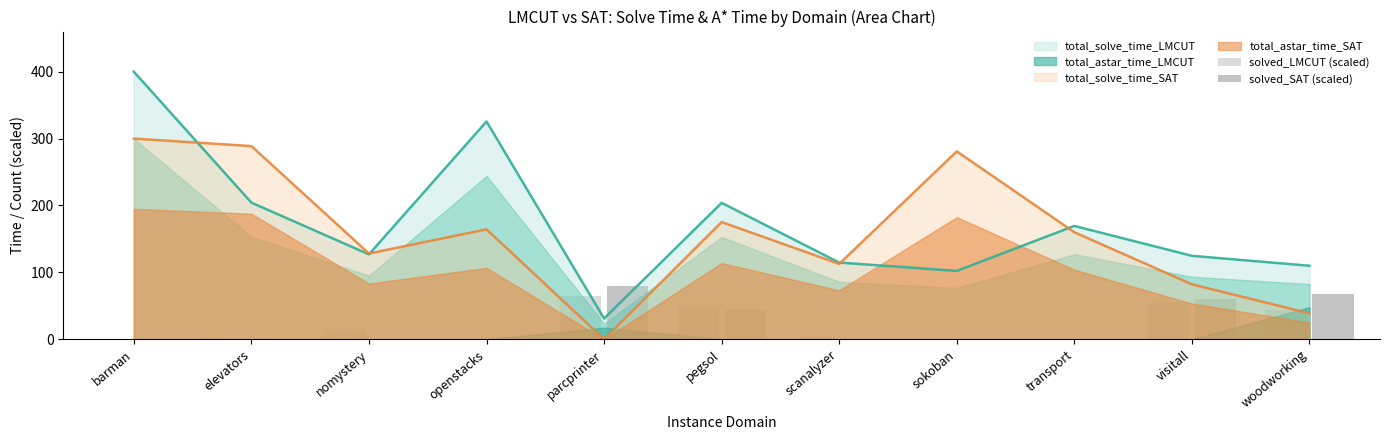

What value does the total_solve_time_LMCUT series have at transport?

169.4